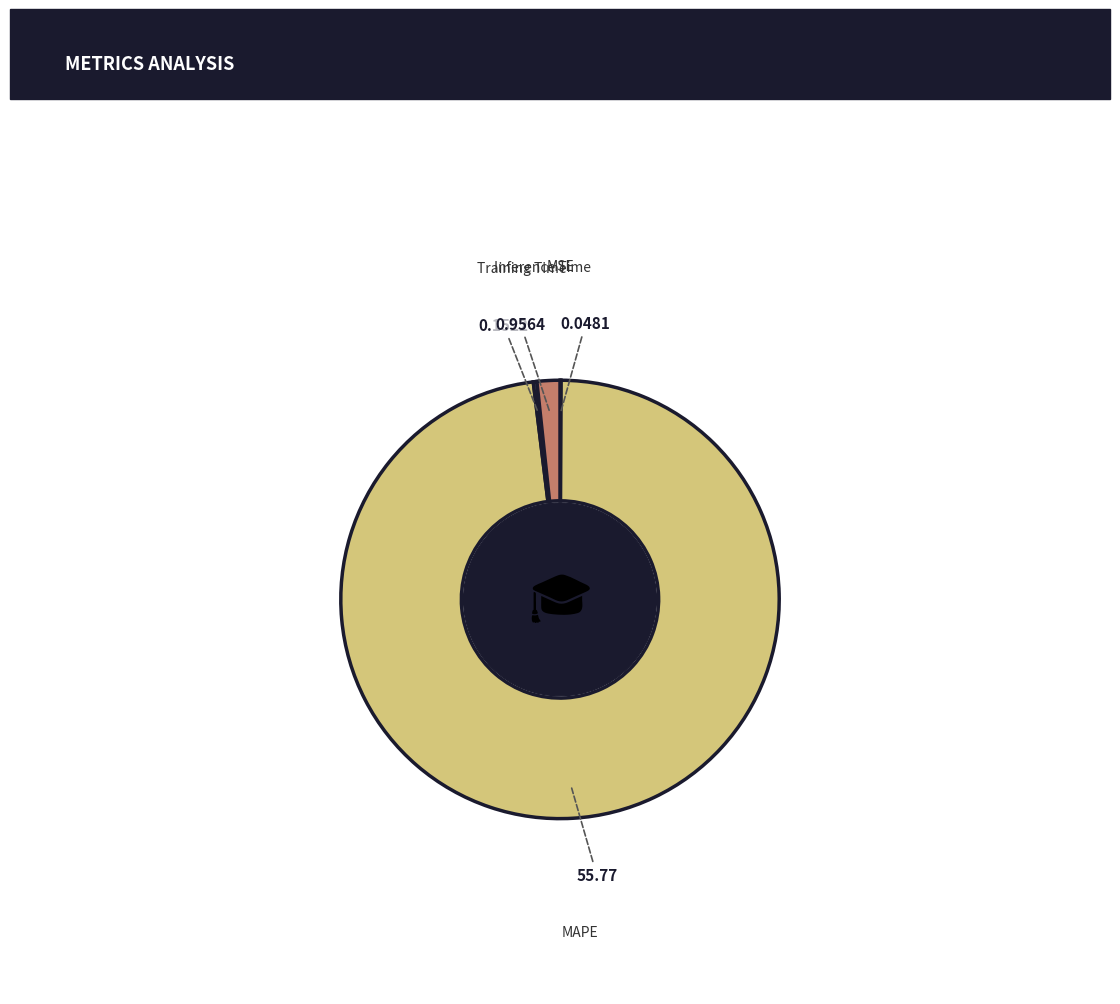

Is it true that Inference Time is 2% of the pie?

True